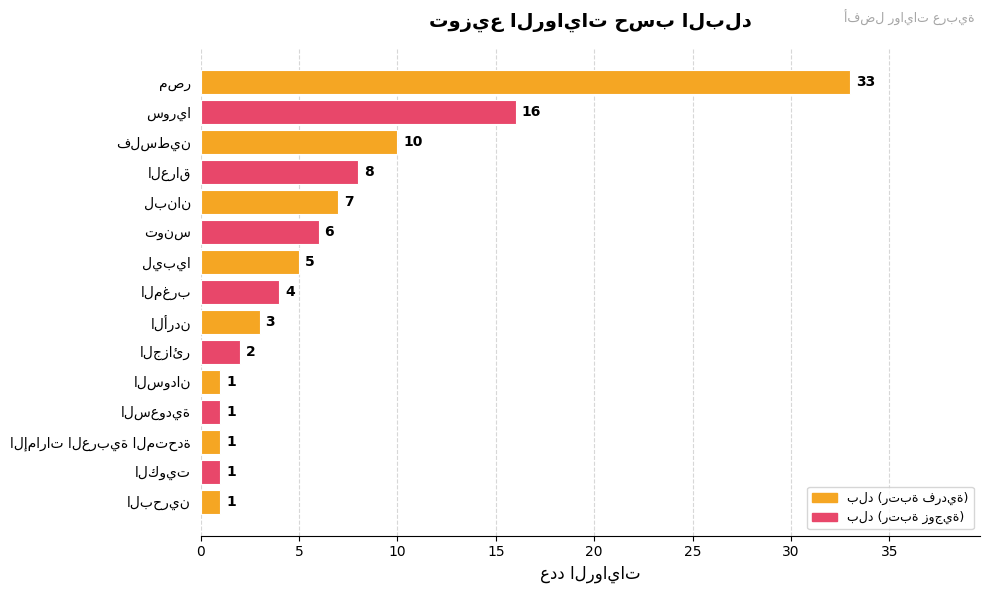

What is the value of the 8th bar from the top?

4